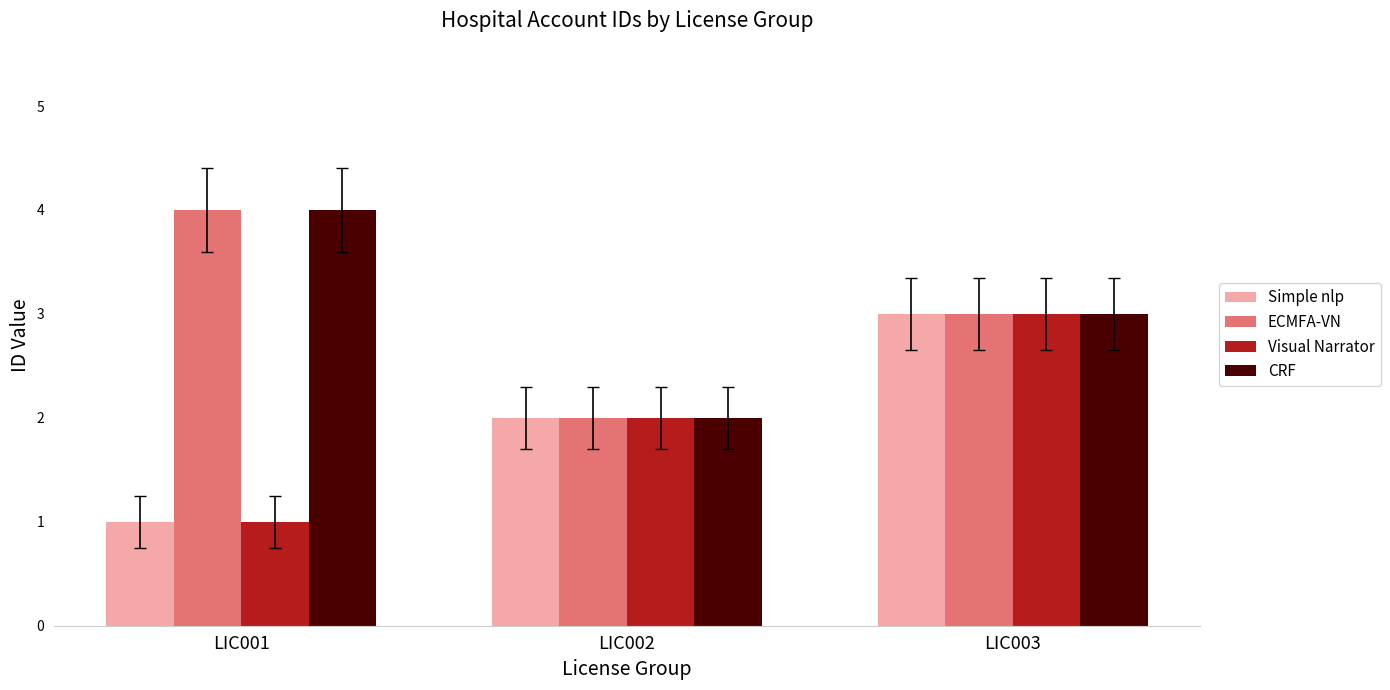

Is it true that Simple nlp equals 3 at LIC002?

False